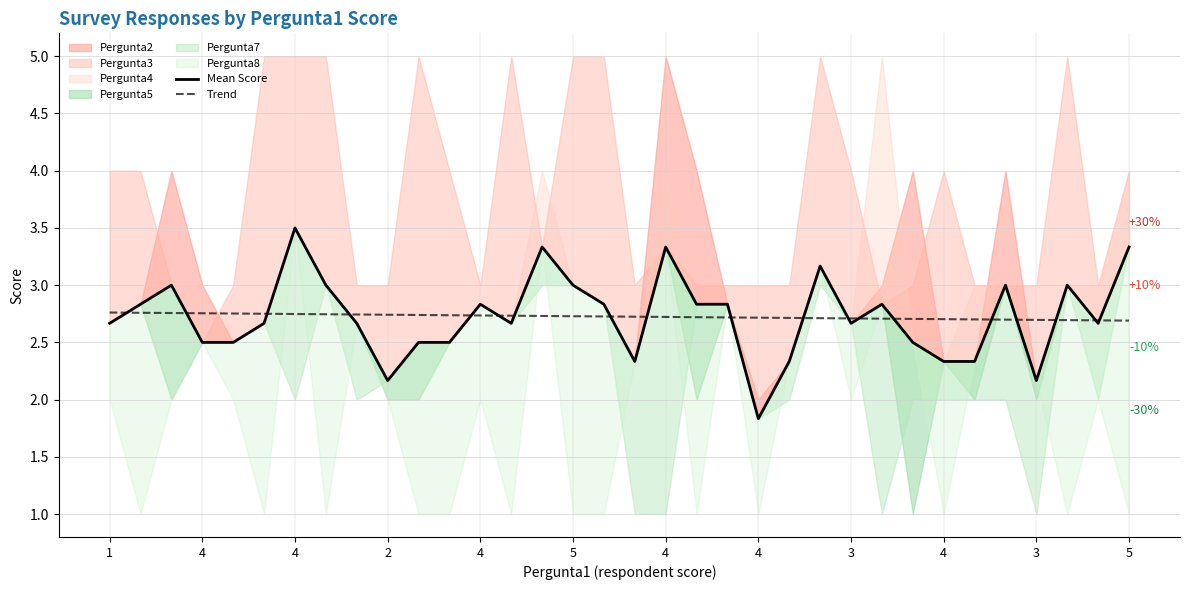

Is the value of Mean Score at 3 greater than the value of Trend at 26?

No